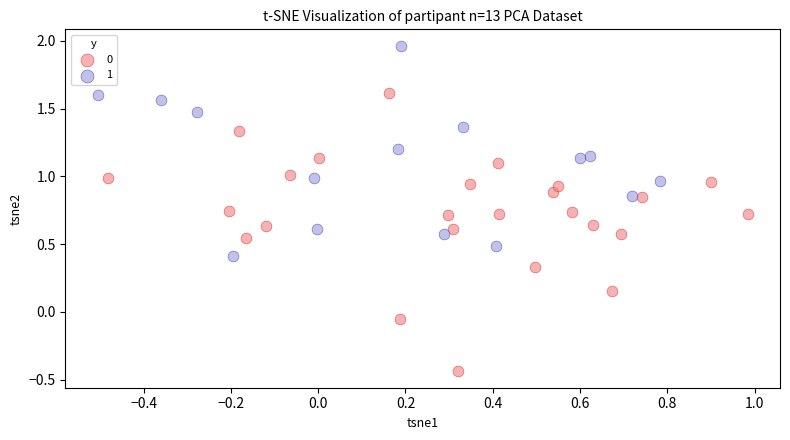

Which series contains the highest Y value?

1